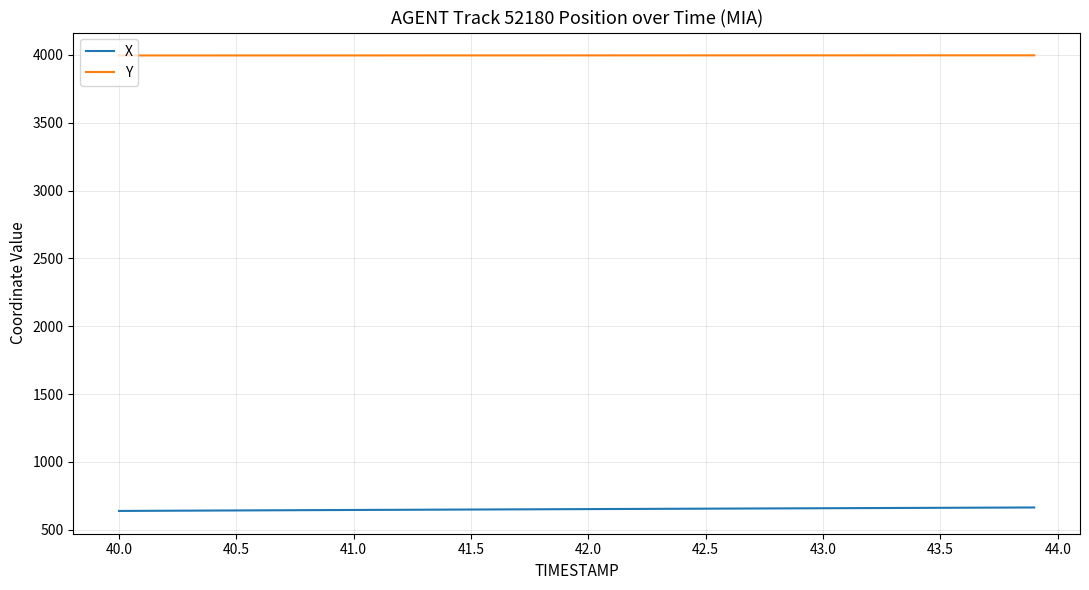

True or false: Y and X intersect in this chart.

False